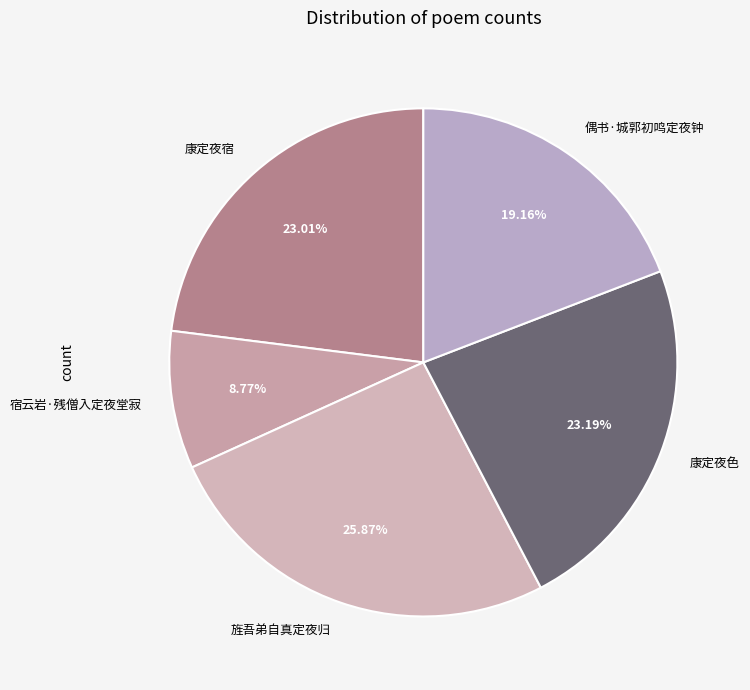

Combined, do 宿云岩·残僧入定夜堂寂 and 偶书·城郭初鸣定夜钟 account for over 50%?

No